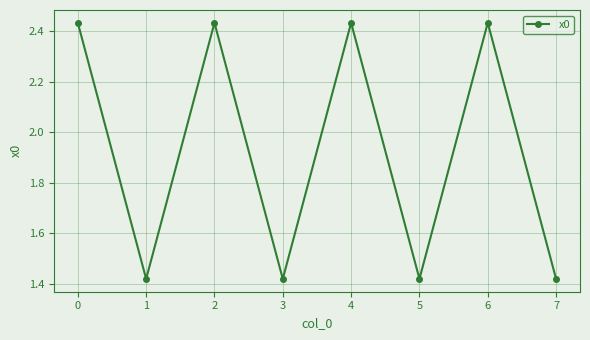

The value at 3 is 0.9. True or false?

False